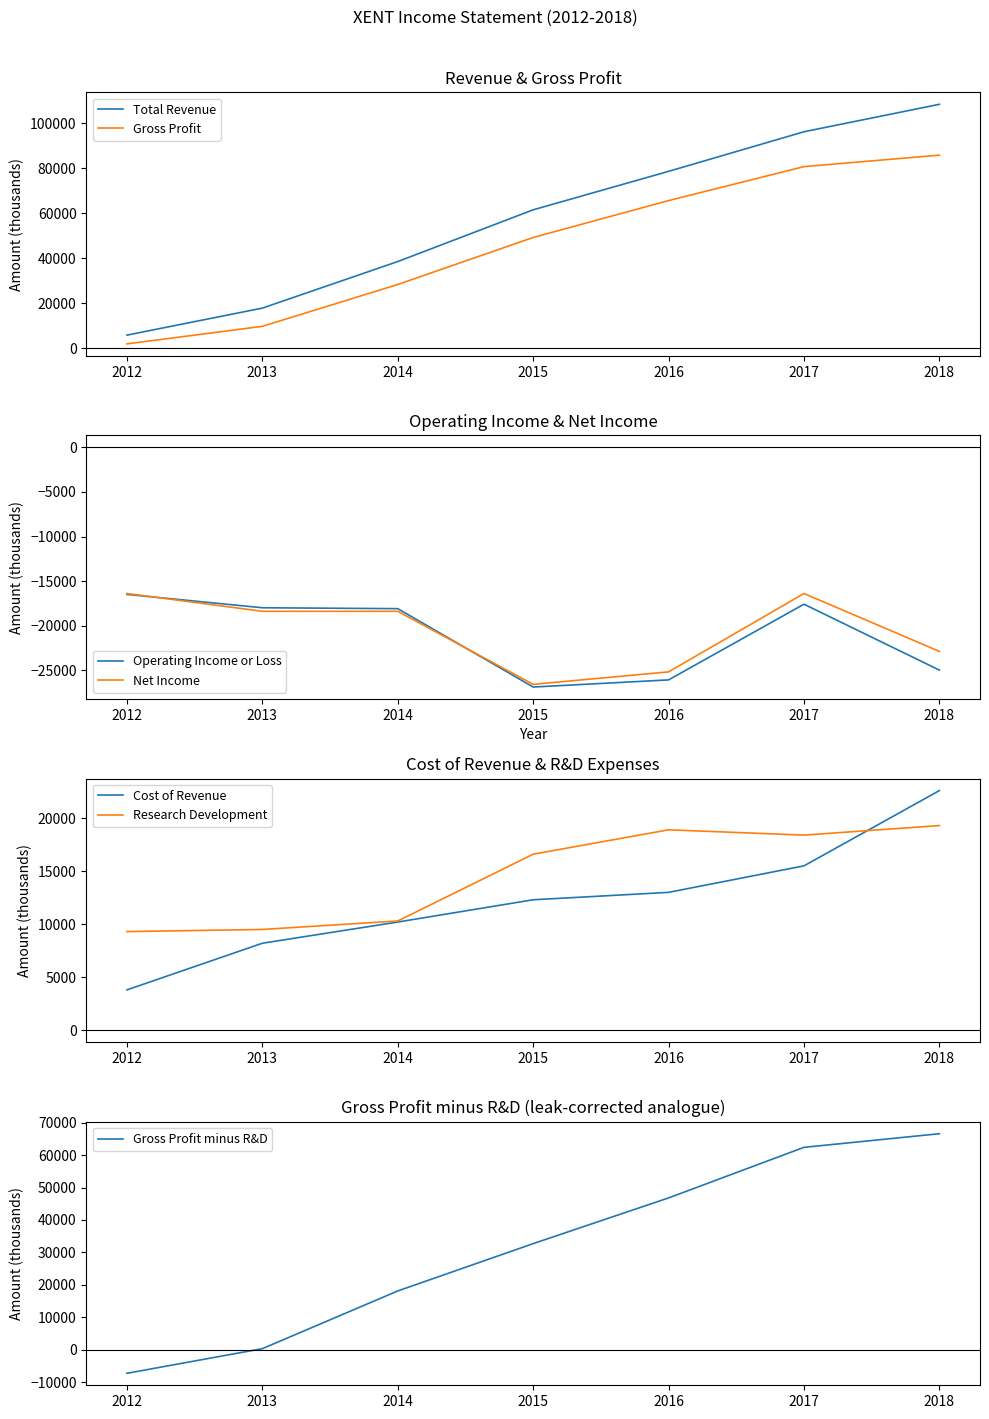

Is it true that Cost of Revenue equals 7808 at 2015?

False